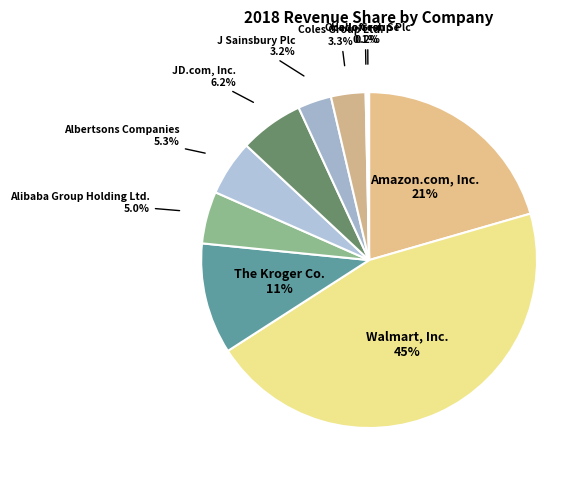

What is the smallest slice in the pie chart?

Hellofresh Se